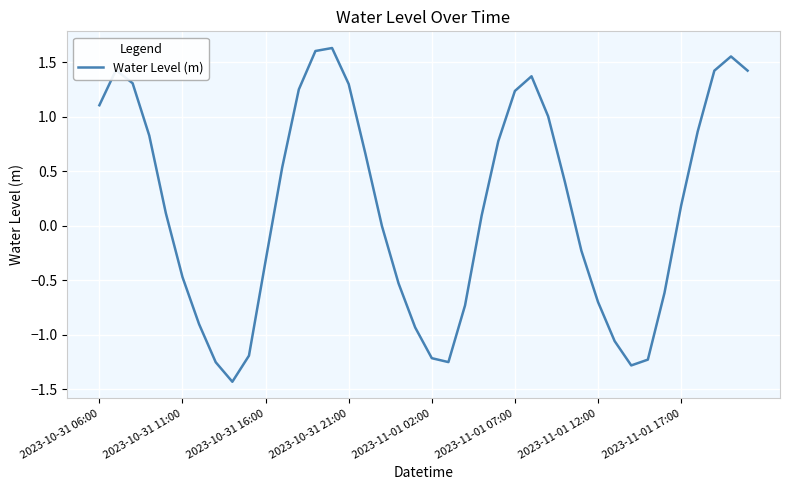

Reading left to right, what are all the values shown in this chart?

1.1	1.4	1.3	0.8	0.1	-0.5	-0.9	-1.3	-1.4	-1.2	-0.3	0.5	1.2	1.6	1.6	1.3	0.7	-0.0	-0.5	-0.9	-1.2	-1.3	-0.7	0.1	0.8	1.2	1.4	1.0	0.4	-0.2	-0.7	-1.1	-1.3	-1.2	-0.6	0.2	0.9	1.4	1.6	1.4